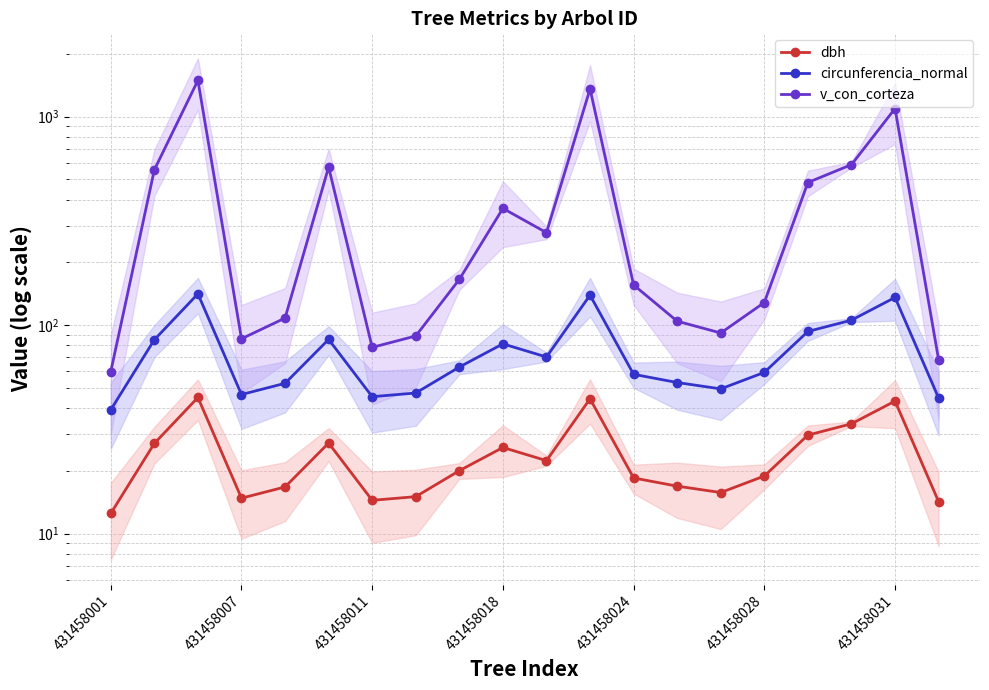

The v_con_corteza series shows 1359.2 at 11. True or false?

True